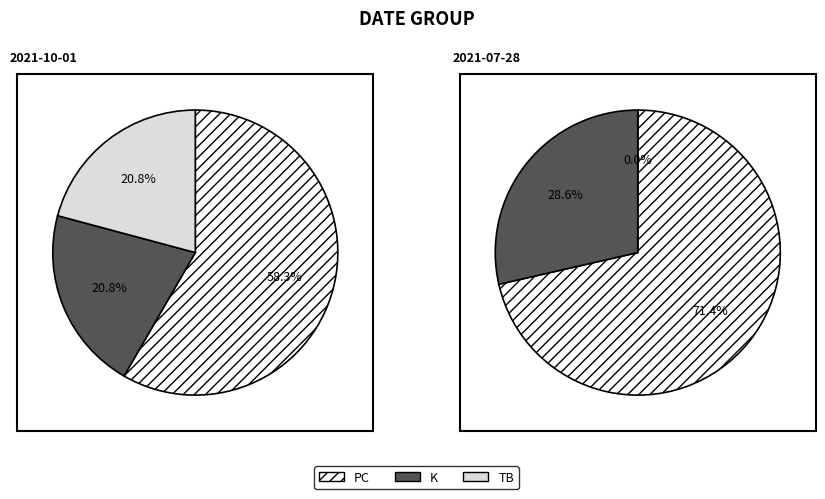

Does 2021-07-28 represent more than half of the total?

Yes